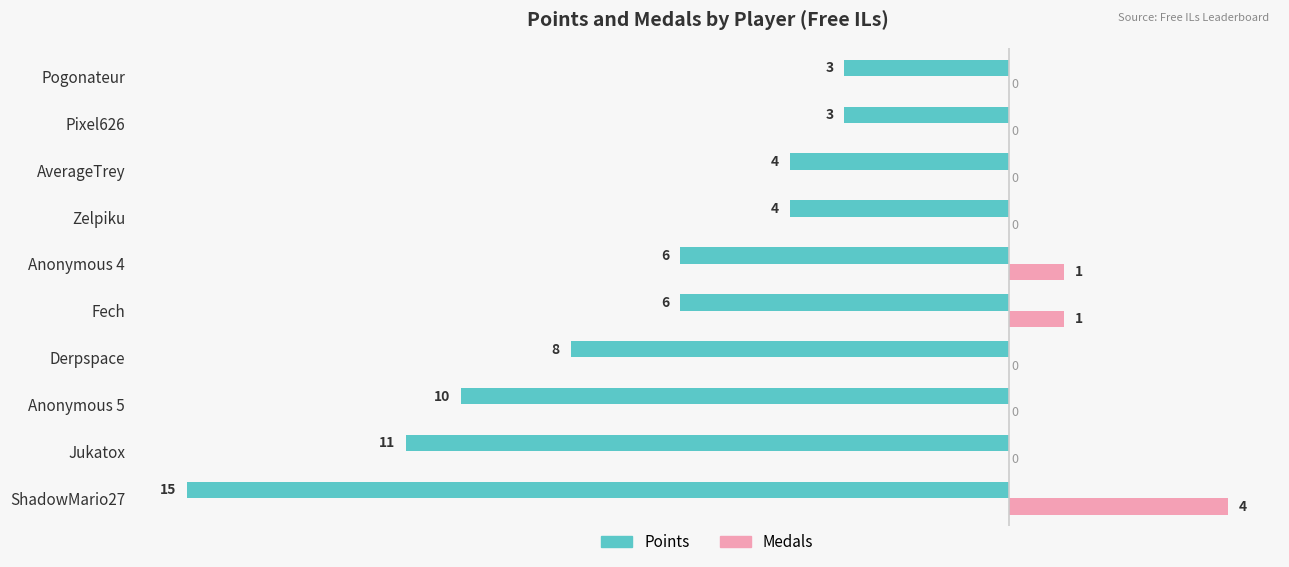

What are all the series names shown in the legend?

Points, Medals